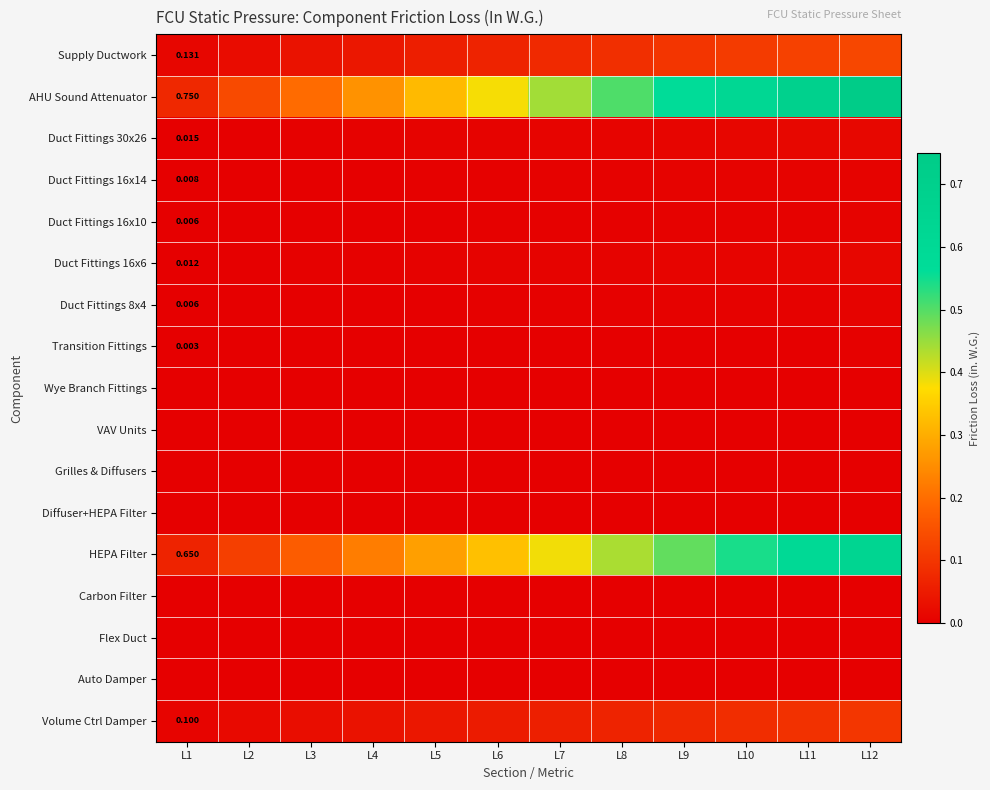

The Supply Ductwork series shows 0.2 at L12. True or false?

False